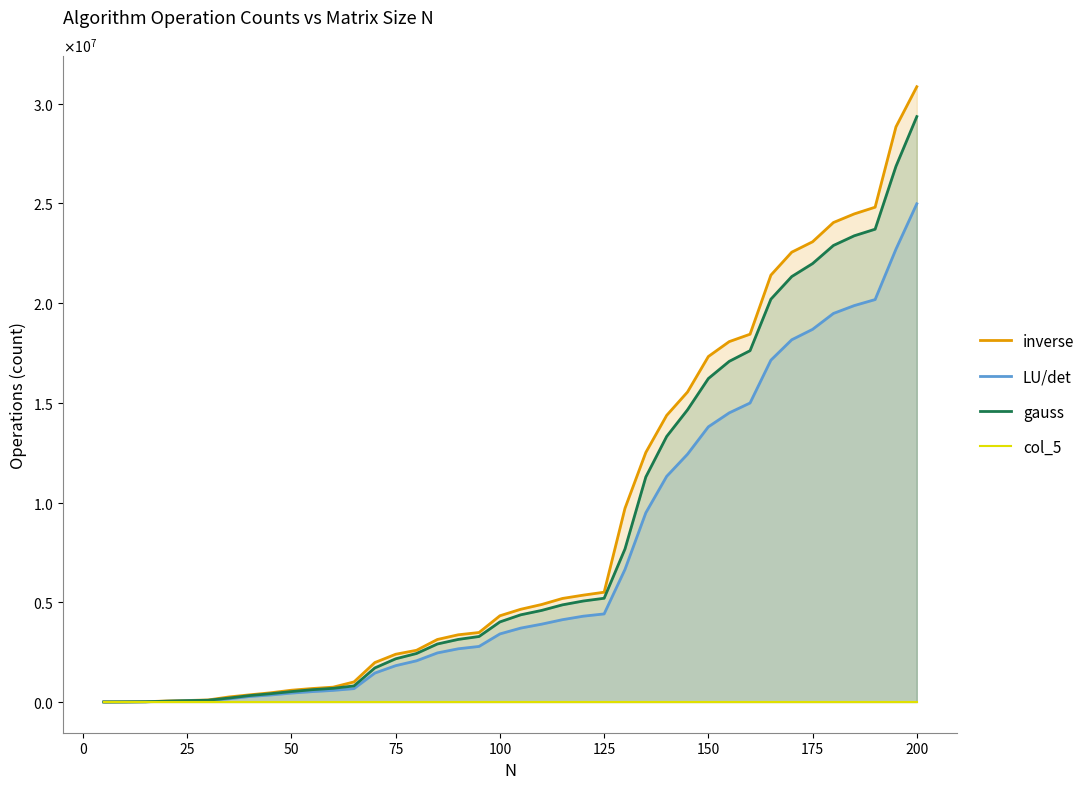

True or false: LU/det has a value of 115632 at 150.

False